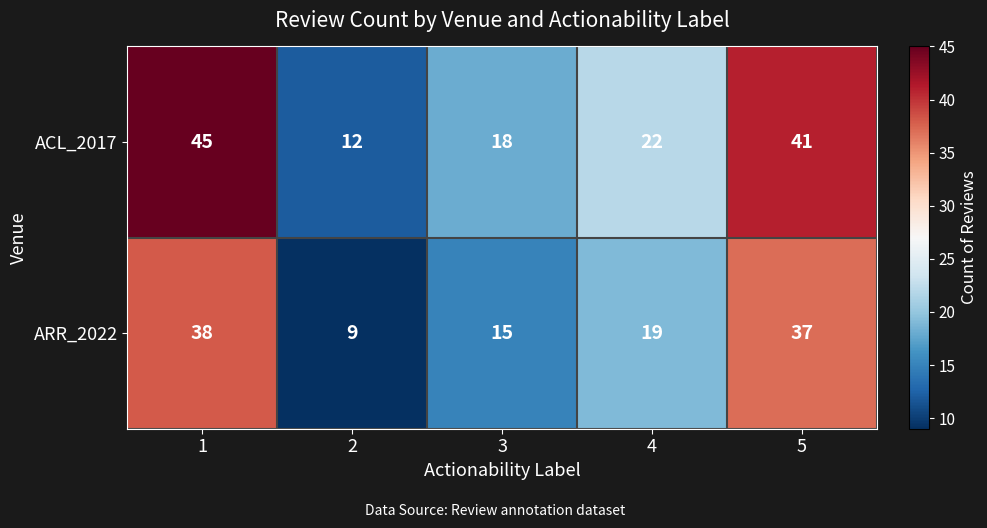

Where is ARR_2022 nearest to the value 23?

4